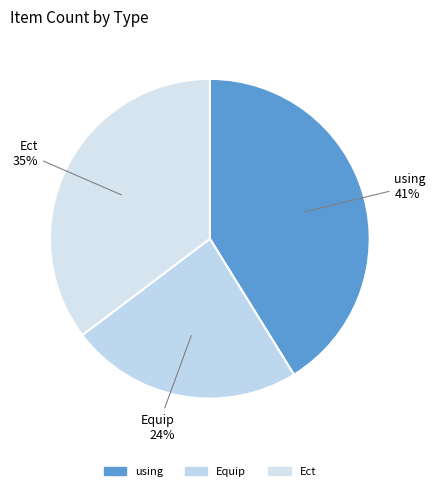

To the nearest percent, what is the average slice percentage?

33%